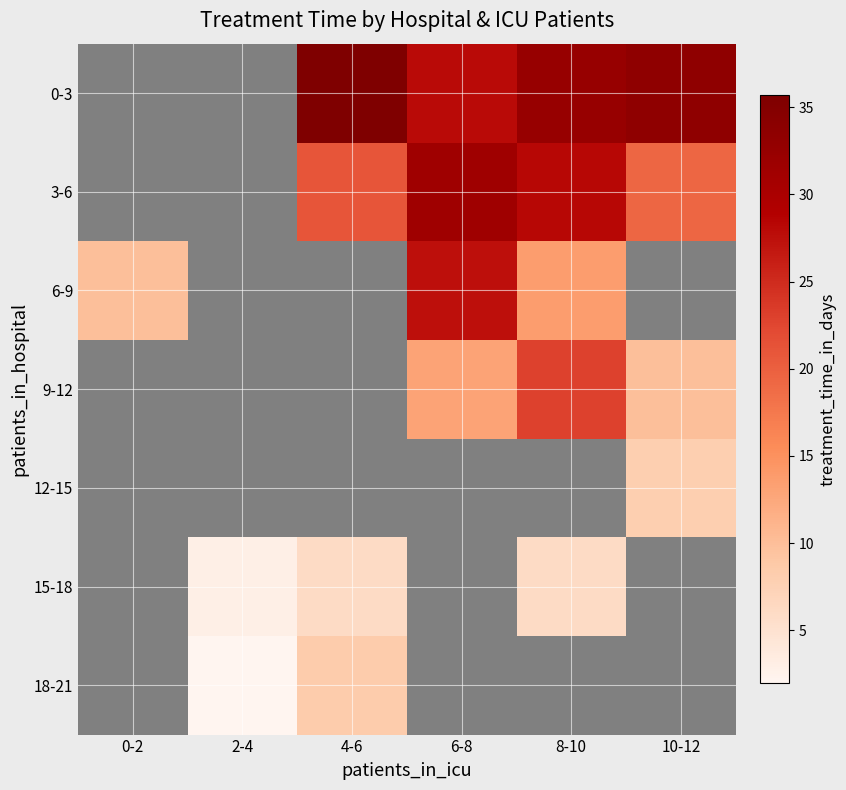

True or false: 0-3 has a value of 35.7 at 4-6.

True